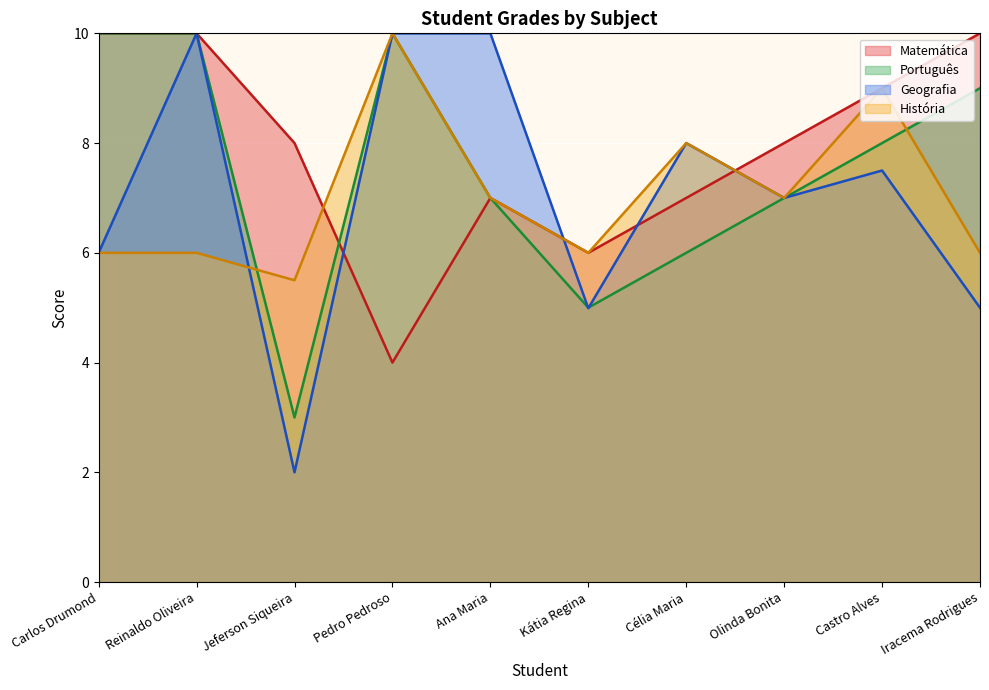

Which series has the largest range (max minus min)?

Geografia